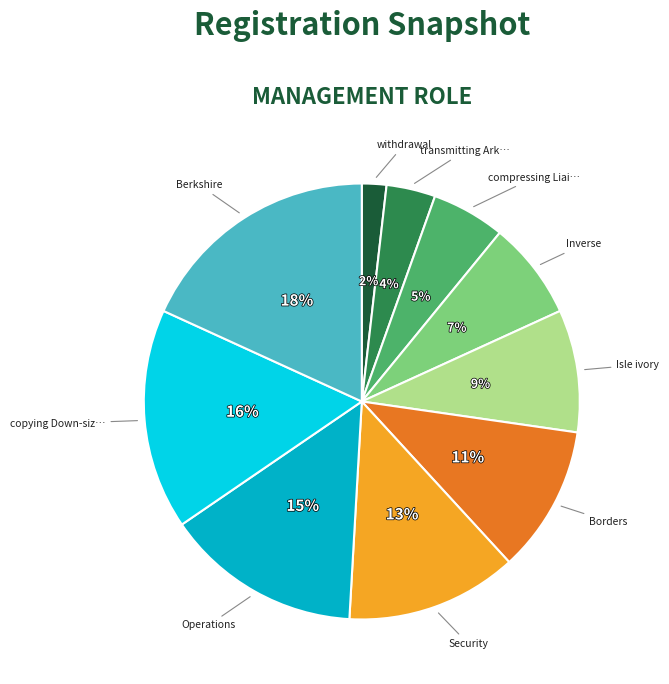

To the nearest percent, what is the average slice percentage?

10%